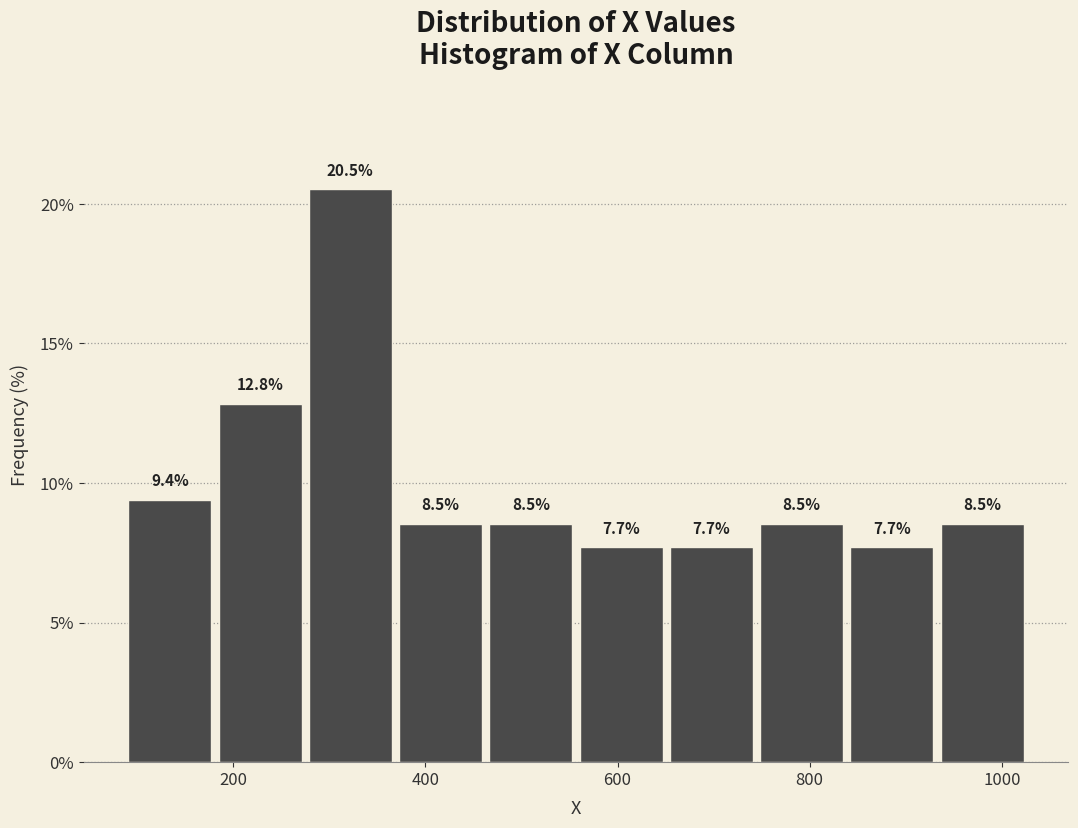

Reading left to right, list every bar in this chart as the range it spans on the x-axis followed by its height. The bar edges are not printed on the chart, so give them approximately, as read against the axis.

100 to 180: 9.4
180 to 280: 12.8
280 to 380: 20.5
380 to 460: 8.5
460 to 560: 8.5
560 to 660: 7.7
660 to 740: 7.7
740 to 840: 8.5
840 to 940: 7.7
940 to 1040: 8.5